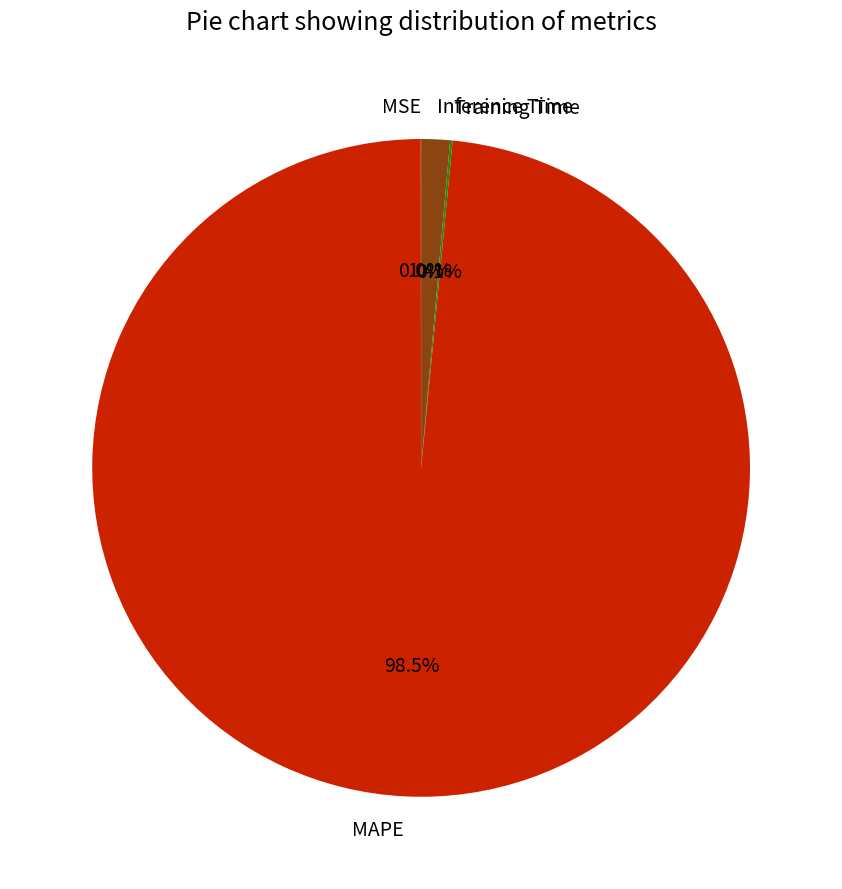

Does MAPE represent more than half of the total?

Yes